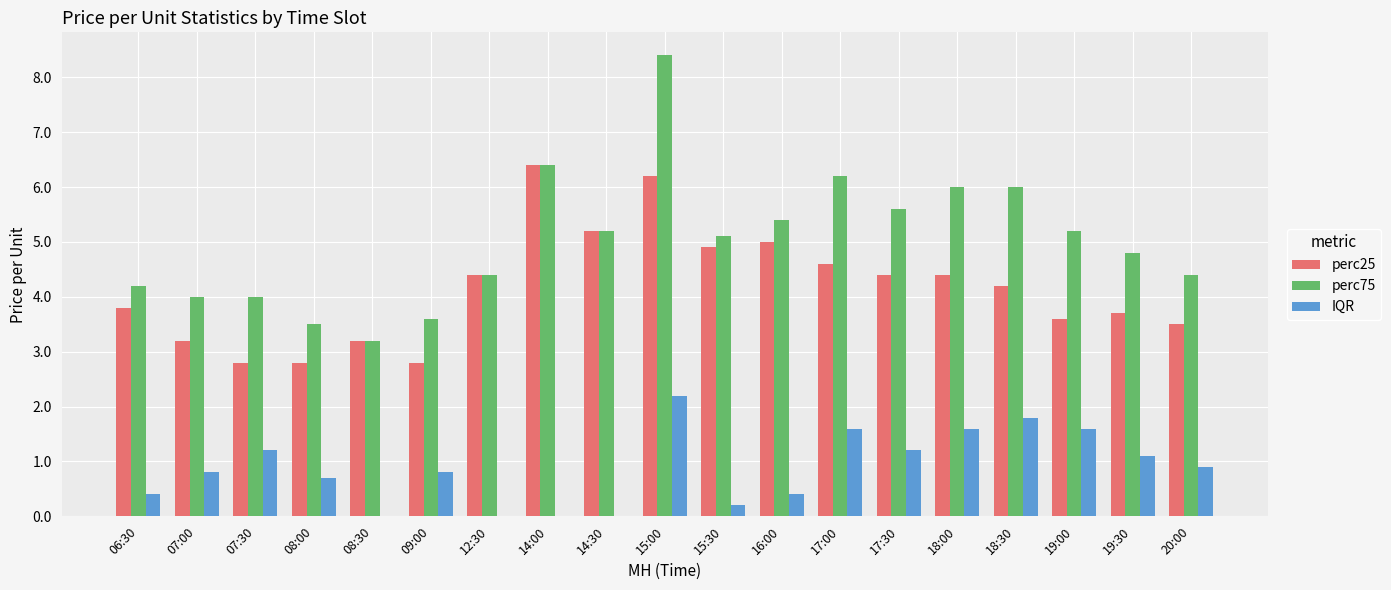

Reading left to right, what are all the values shown in this chart?

perc25: 3.8	3.2	2.8	2.8	3.2	2.8	4.4	6.4	5.2	6.2	4.9	5.0	4.6	4.4	4.4	4.2	3.6	3.7	3.5
perc75: 4.2	4.0	4.0	3.5	3.2	3.6	4.4	6.4	5.2	8.4	5.1	5.4	6.2	5.6	6.0	6.0	5.2	4.8	4.4
IQR: 0.4	0.8	1.2	0.7	0.0	0.8	0.0	0.0	0.0	2.2	0.2	0.4	1.6	1.2	1.6	1.8	1.6	1.1	0.9